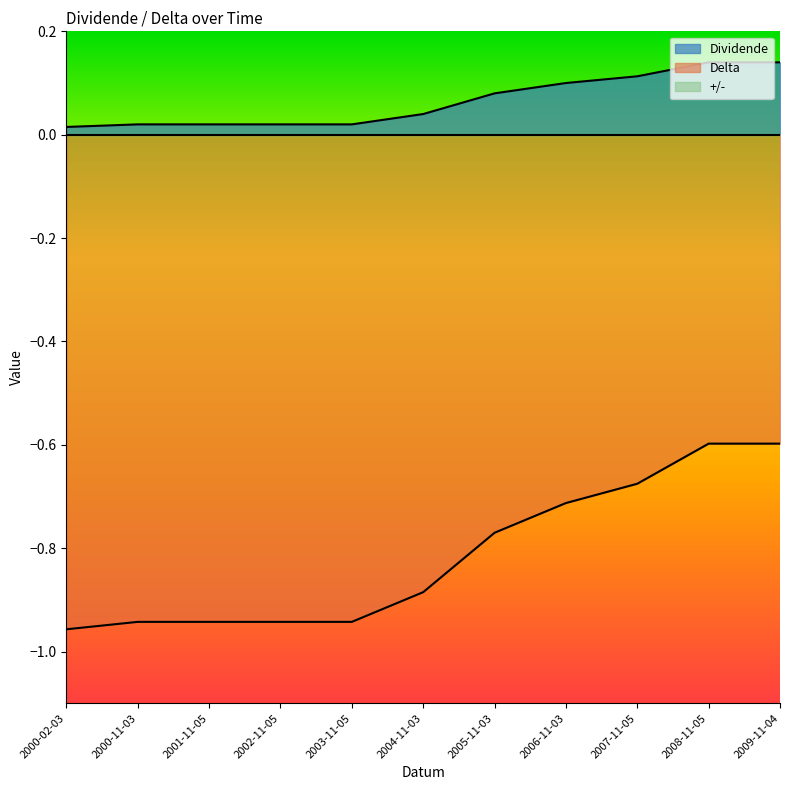

True or false: Delta has a value of -0.8 at 2008-11-05.

False